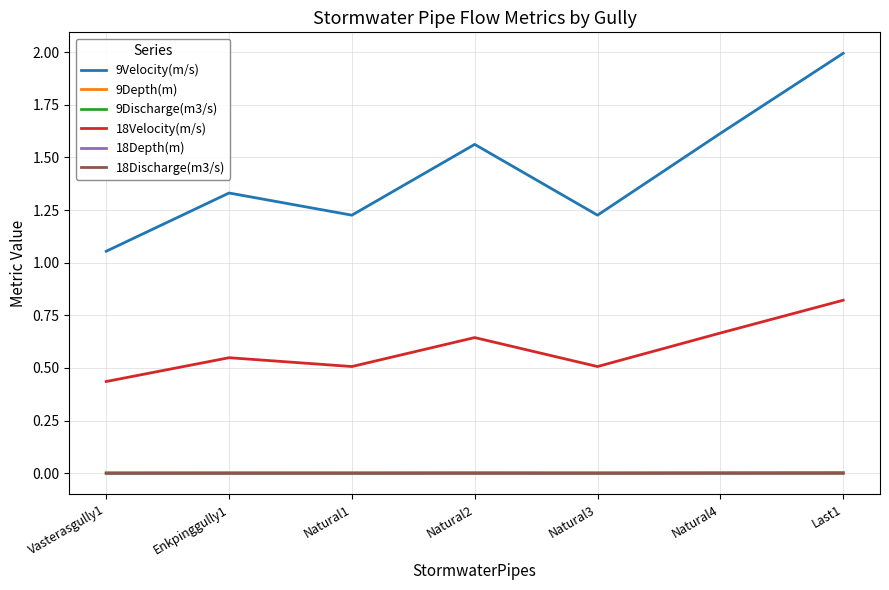

What is the maximum value shown in the chart?

2.0